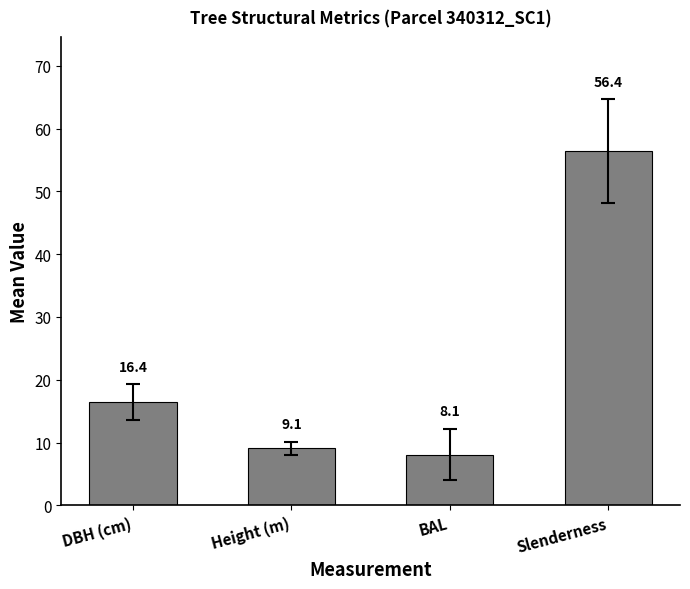

List the labels in order of value, largest first.

Slenderness, DBH (cm), Height (m), BAL